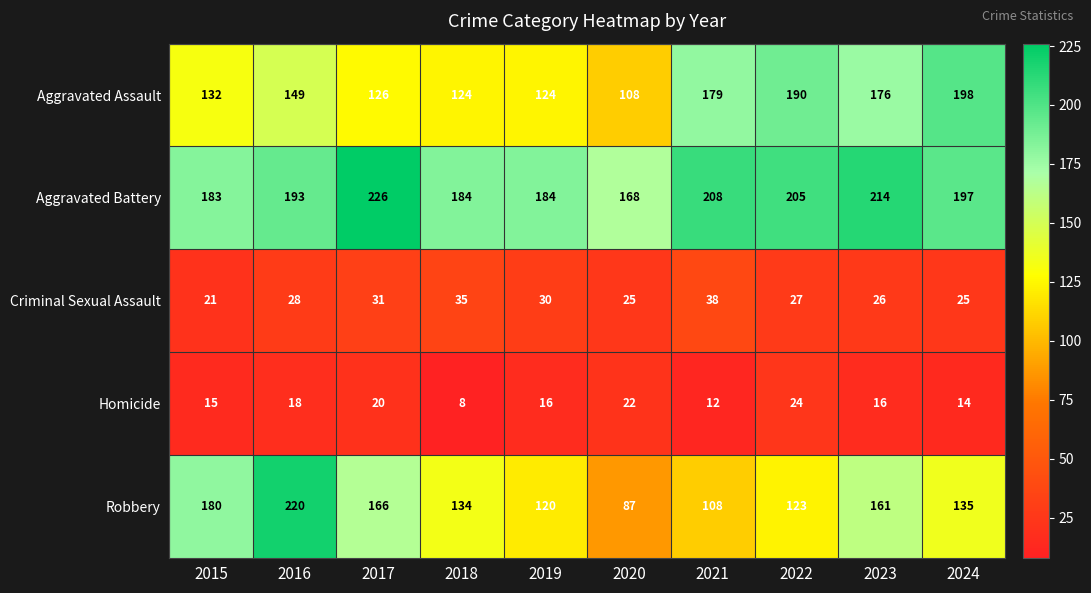

What is the total value across all series at 2019?

474